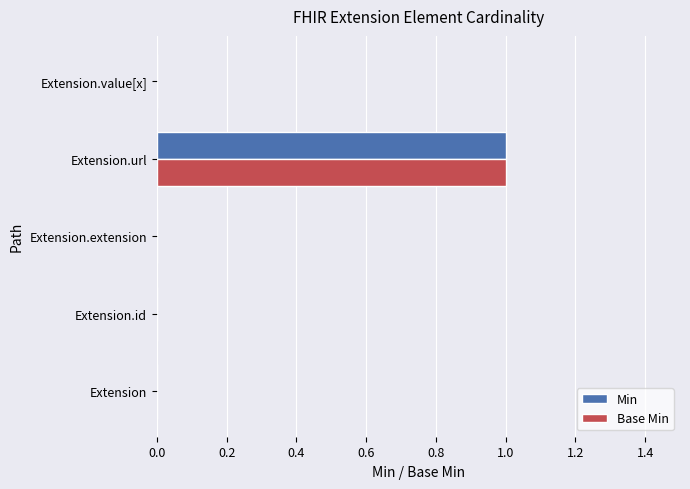

Which category has the highest value in the Base Min series?

Extension.url